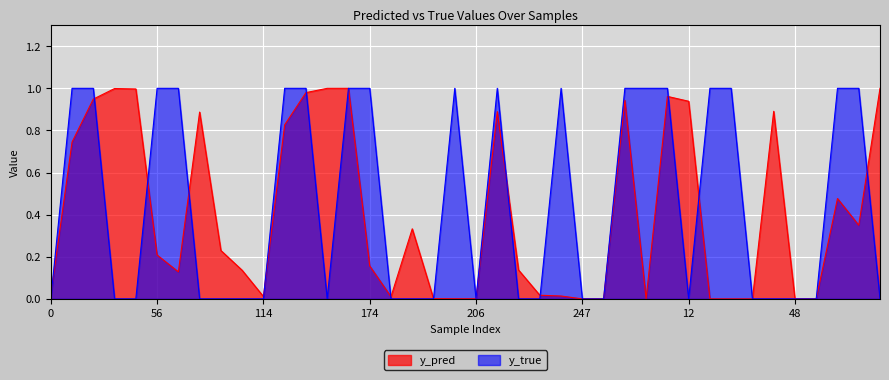

How many intersections are there between y_pred and y_true?

20